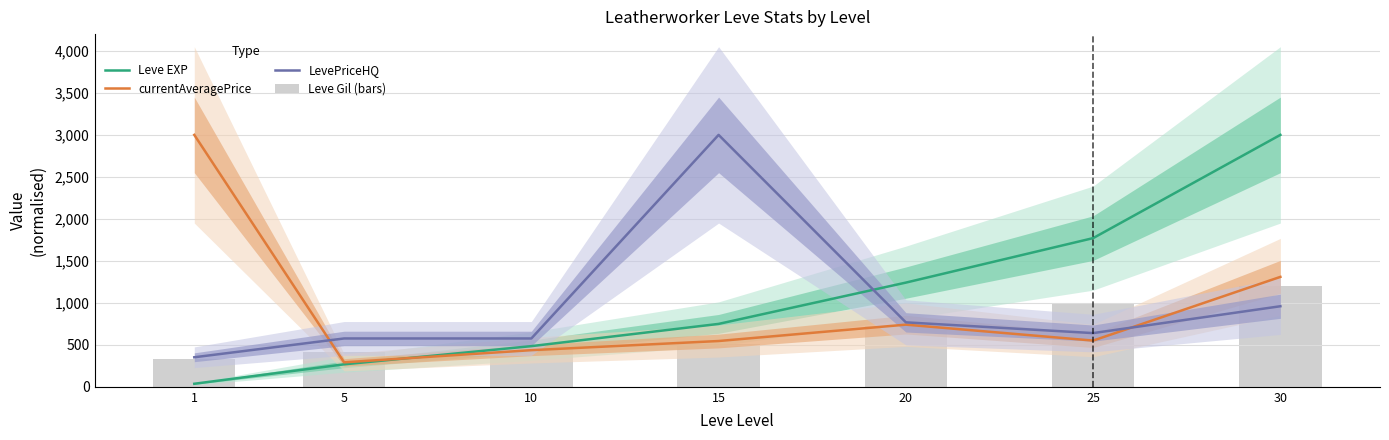

Reading right to left, transcribe all the data shown in this chart.

Leve EXP: 30=3000.0	25=1770.6	20=1240.9	15=749.1	10=484.3	5=267.7	1=36.2
currentAveragePrice: 30=1309.1	25=550.4	20=740.2	15=545.2	10=436.4	5=291.3	1=3000.0
LevePriceHQ: 30=959.4	25=639.6	20=767.6	15=3000.0	10=575.7	5=575.7	1=351.8
Leve Gil (bars): 30=1200.0	25=983.4	20=725.9	15=509.3	10=503.4	5=409.8	1=327.8